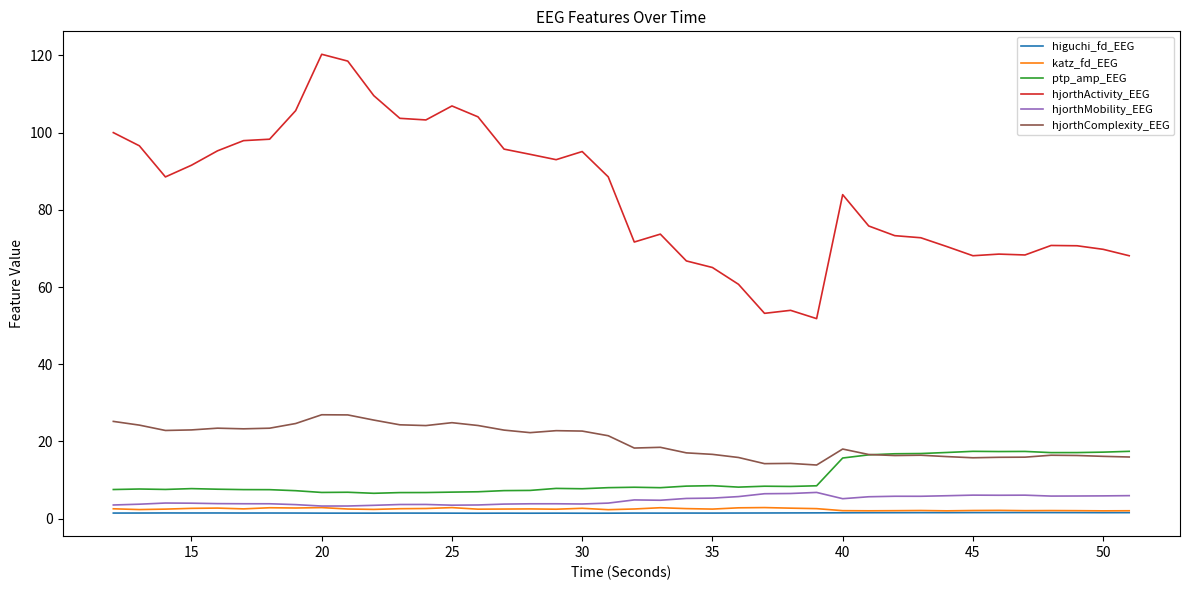

What is the greatest value displayed?

120.3